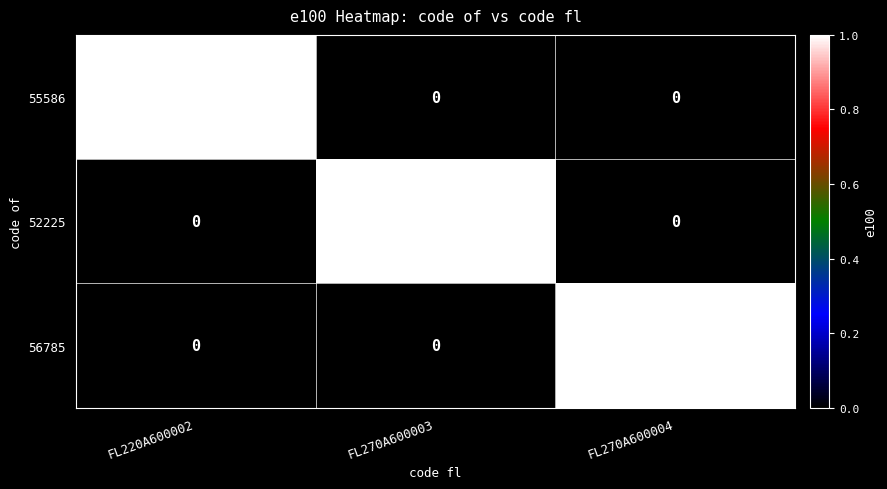

How many 55586 values are between 0 and 1?

3